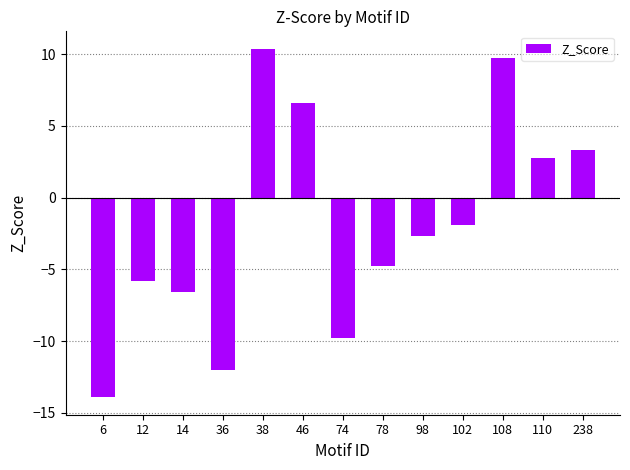

What is the sum of all values?

-24.6